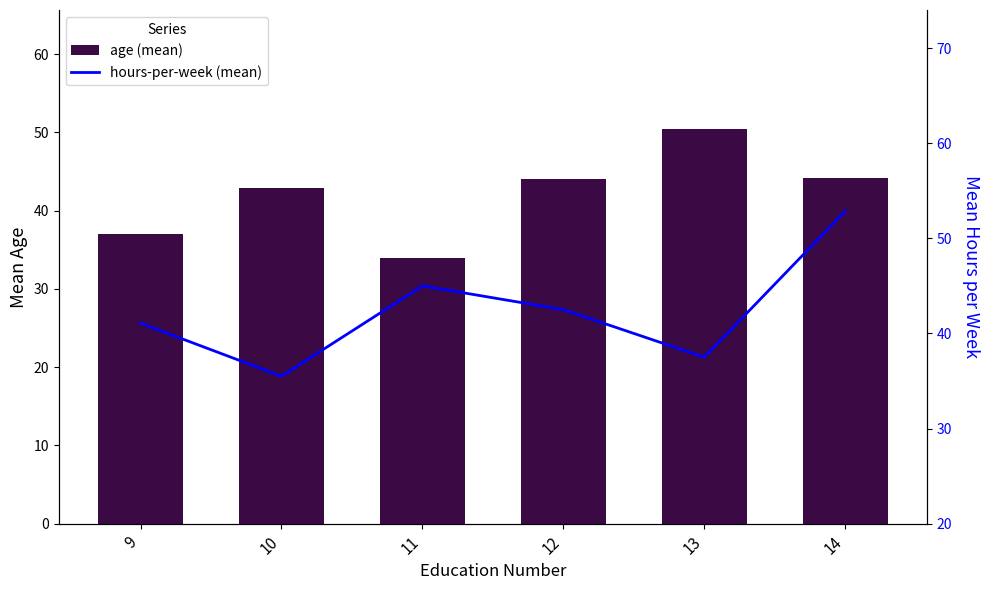

Is it true that age (mean) equals 50.5 at 13?

True